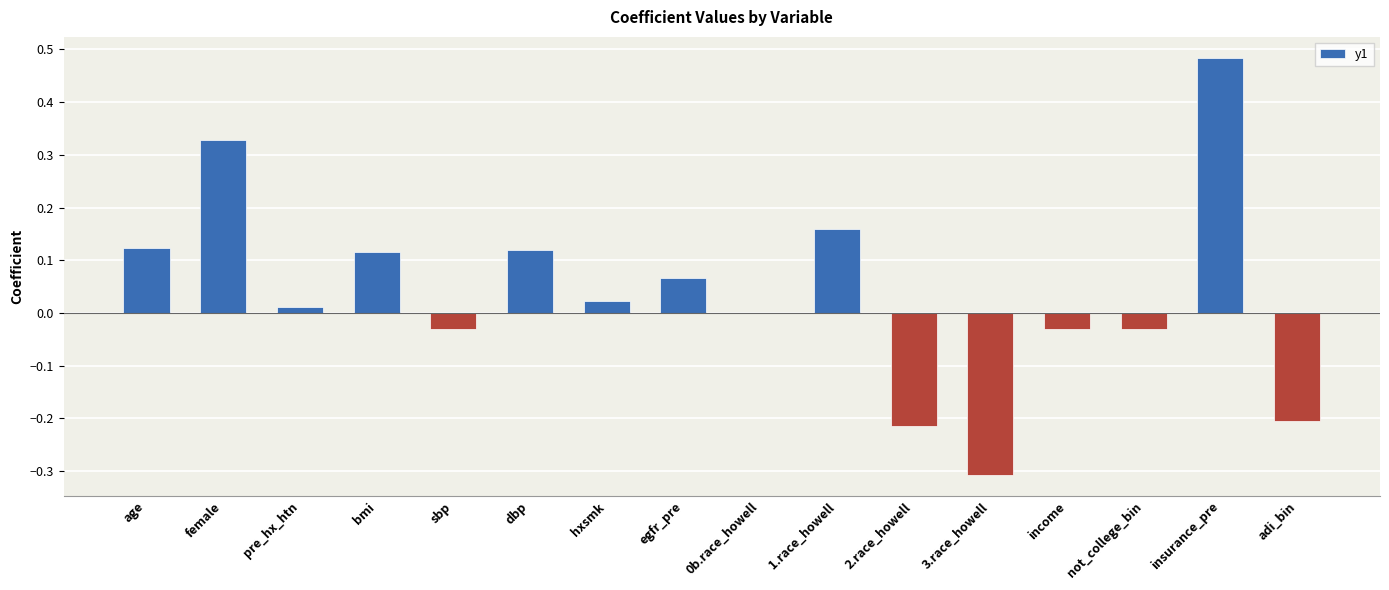

What is the sum of all values?

0.6